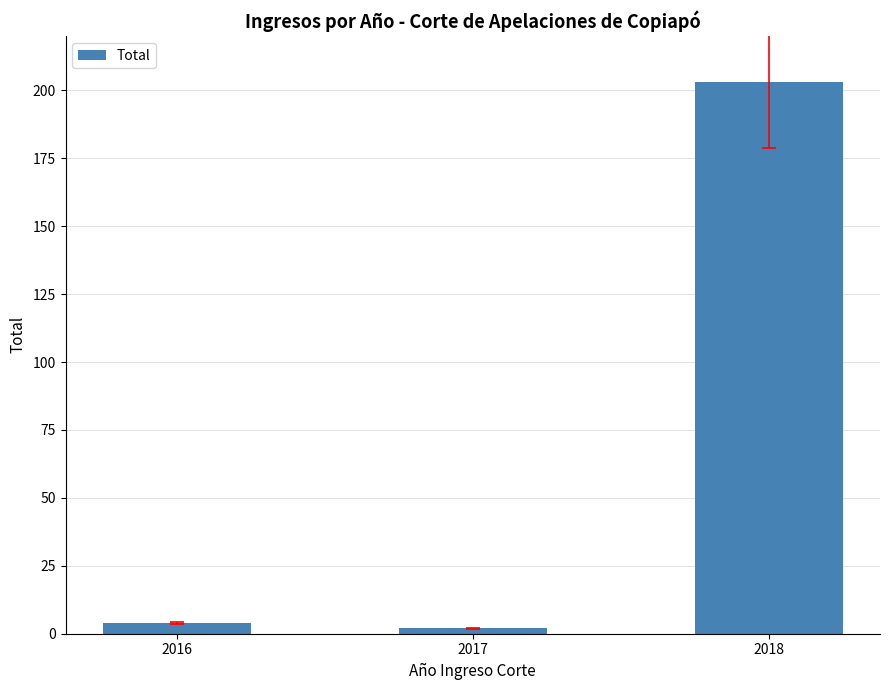

Reading left to right, transcribe all the data shown in this chart.

4	2	203